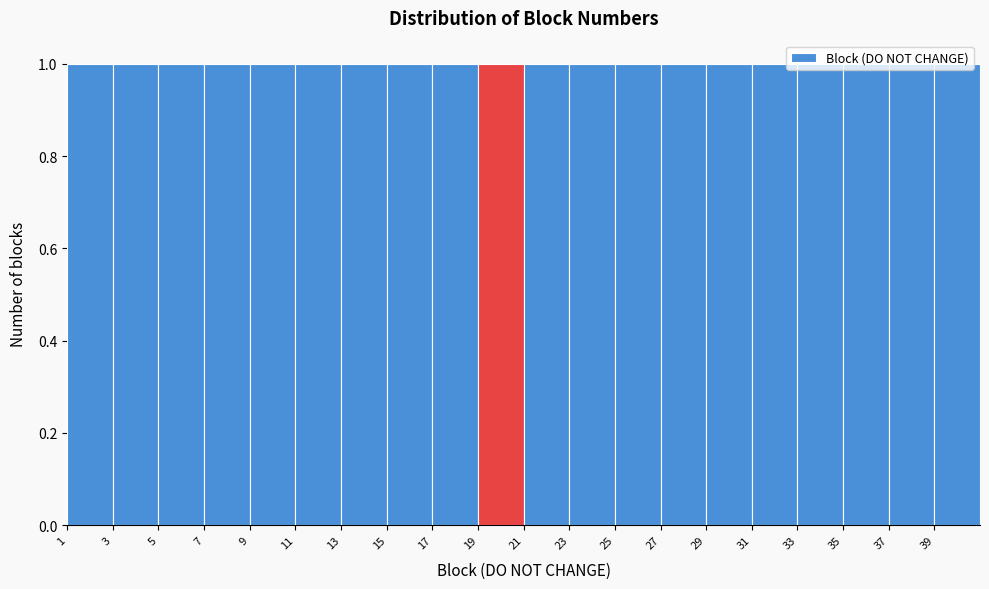

Reading left to right, transcribe this chart: for each bar, give the range it covers on the x-axis and its height. The values are not printed on the chart, so give them approximately, as read against the axis.

1 to 3: 1
3 to 5: 1
5 to 7: 1
7 to 9: 1
9 to 11: 1
11 to 13: 1
13 to 15: 1
15 to 17: 1
17 to 19: 1
19 to 21: 1
21 to 23: 1
23 to 25: 1
25 to 27: 1
27 to 29: 1
29 to 31: 1
31 to 33: 1
33 to 35: 1
35 to 37: 1
37 to 39: 1
39 to 41: 1